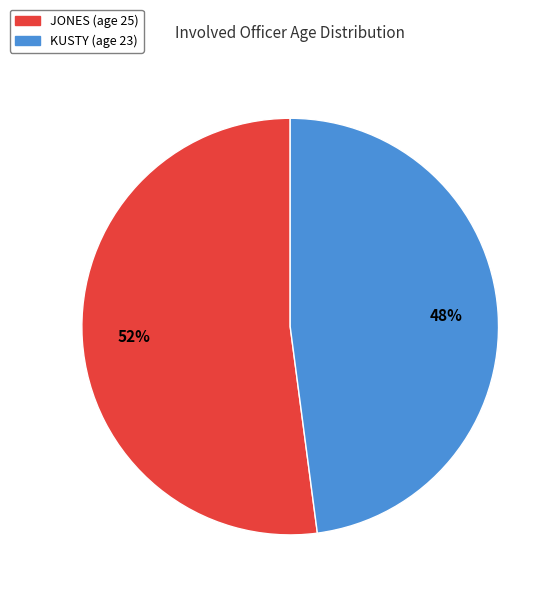

Do JONES and KUSTY together represent more than half of the pie?

Yes